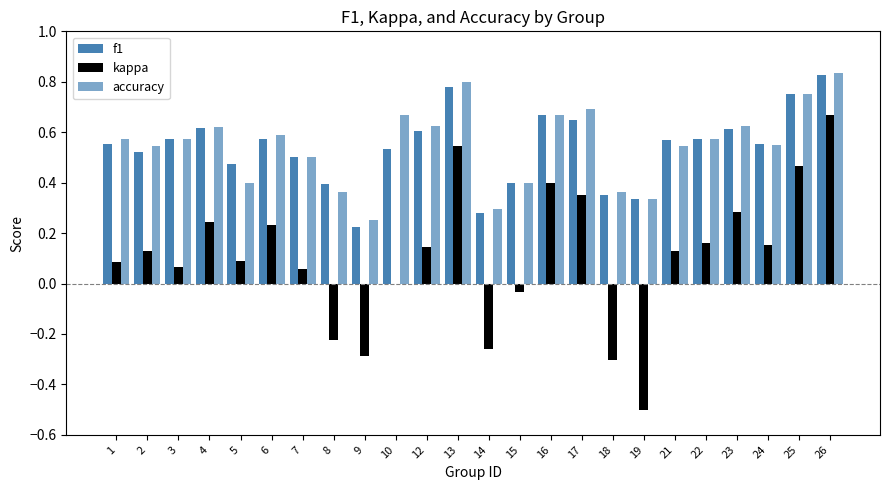

What is the lowest value of the kappa series?

-0.5